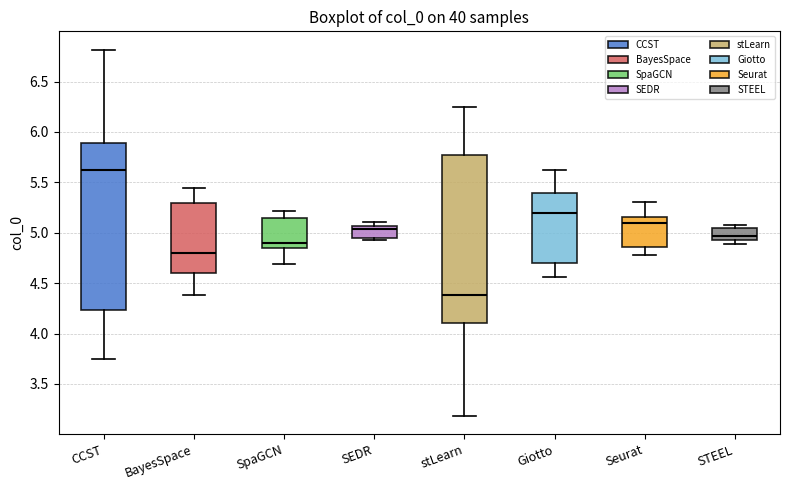

Where is the lower edge of the box for stLearn on the y-axis? The values are not printed on the chart, so give them approximately, as read against the axis.

4.10